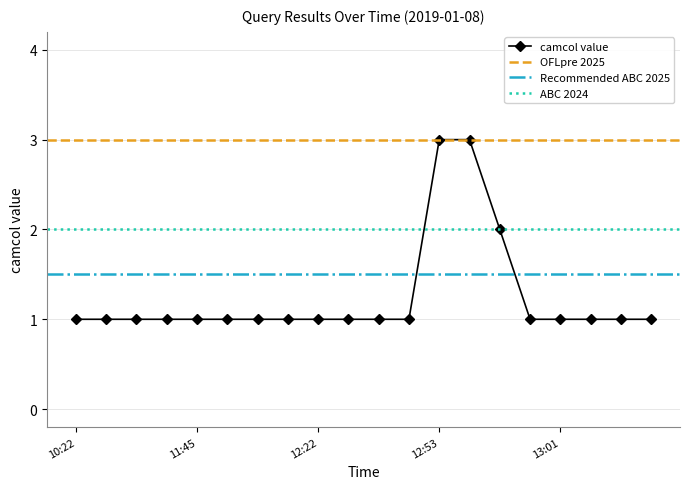

At which category does the chart reach its minimum across all series?

10:22